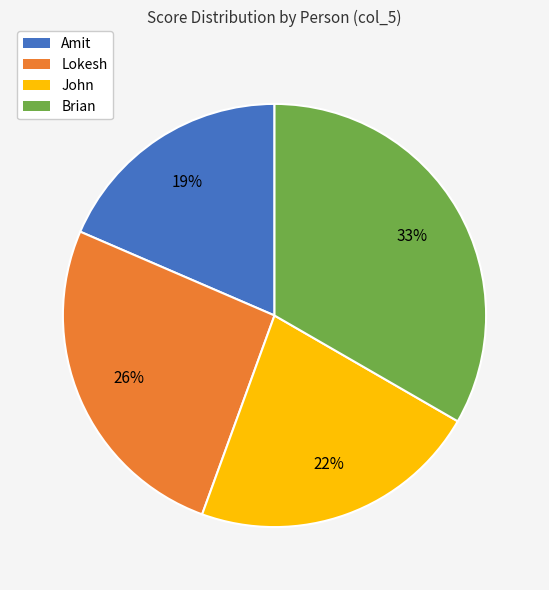

What percentage is the Lokesh slice, to the nearest percent?

26%